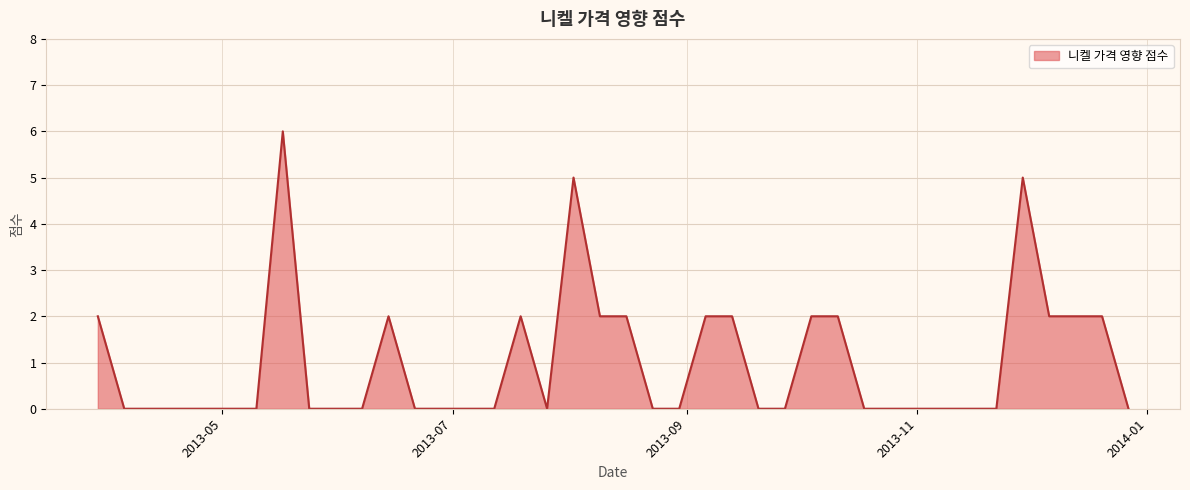

What is the greatest value displayed?

6